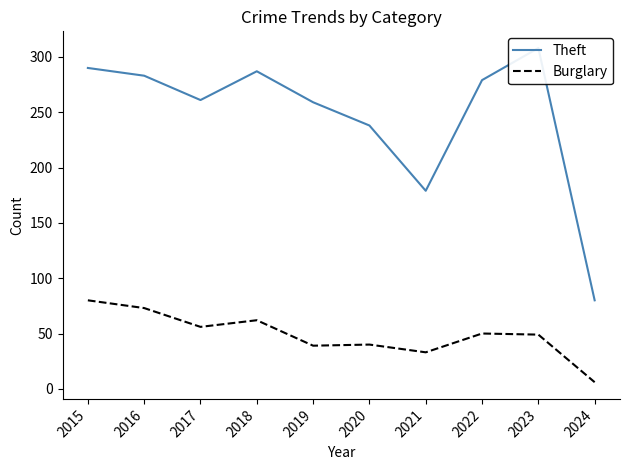

Which series changed the most between 2016 and 2019?

Burglary